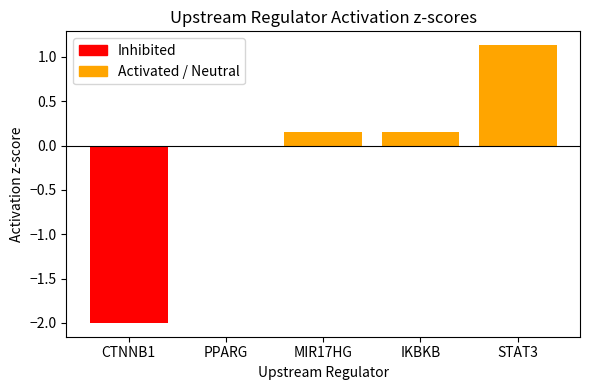

Is it true that the value at CTNNB1 is -2.0?

True